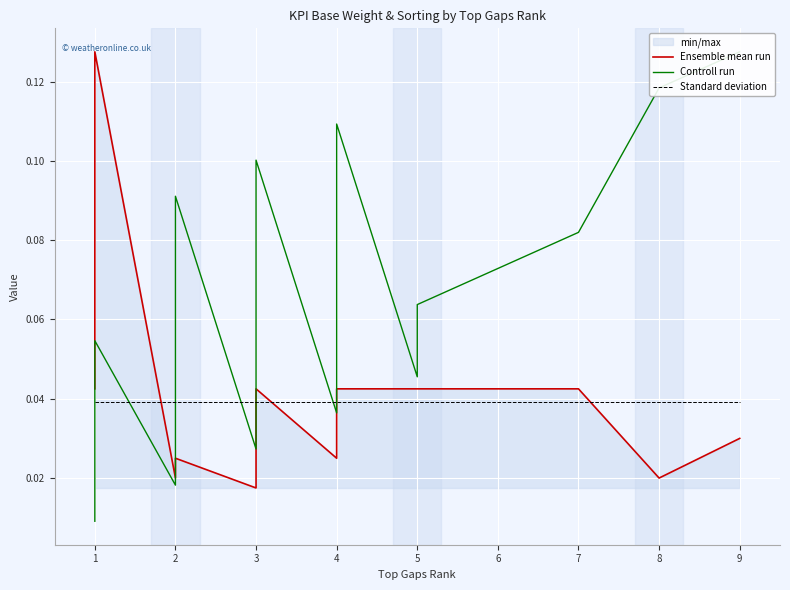

Does the chart display data point markers on the line(s)?

No